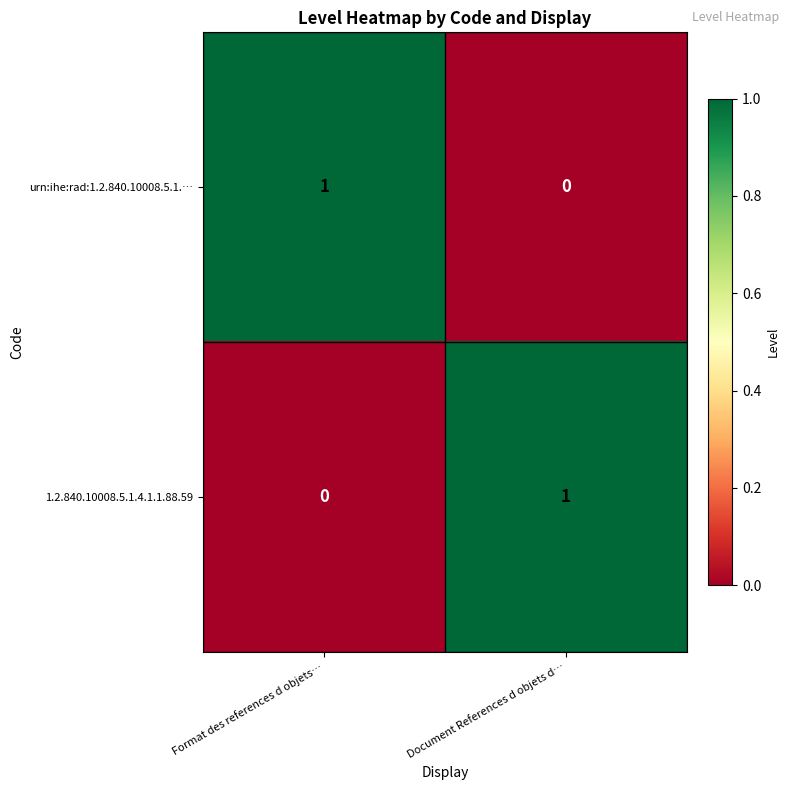

List the labels in order of 1.2.840.10008.5.1.4.1.1.88.59 value, largest first.

Document References d objets d…, Format des references d objets…